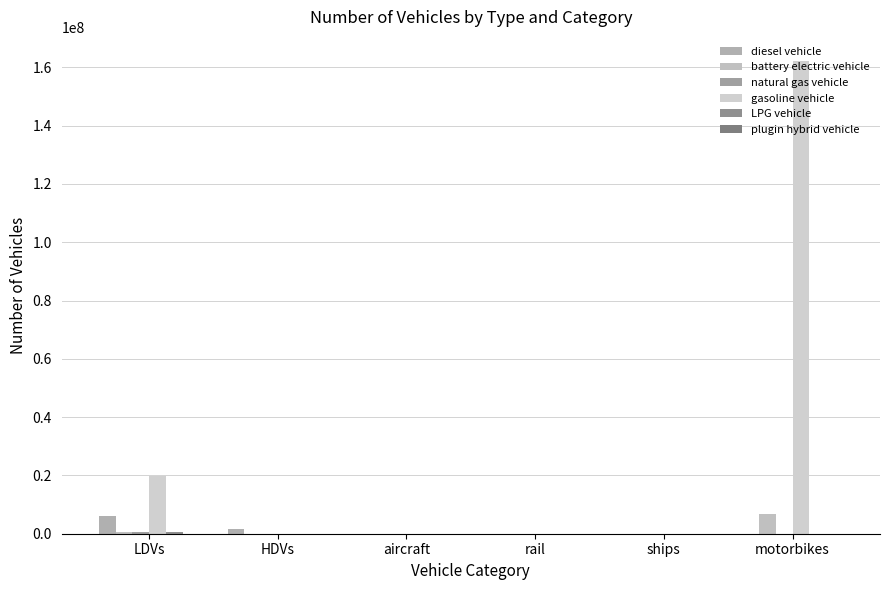

Are the bars grouped side by side (vs. stacked)?

Yes